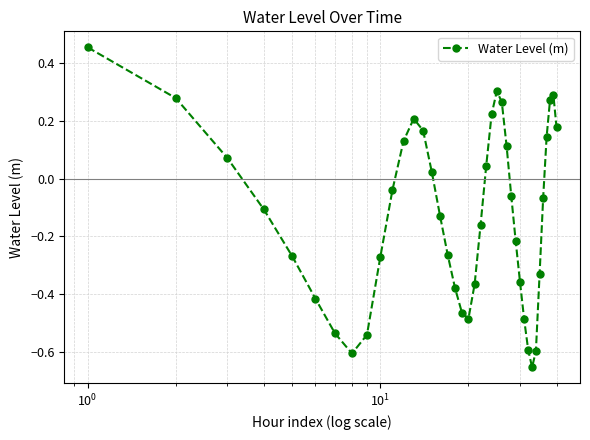

What is the difference between the maximum and minimum values?

1.1